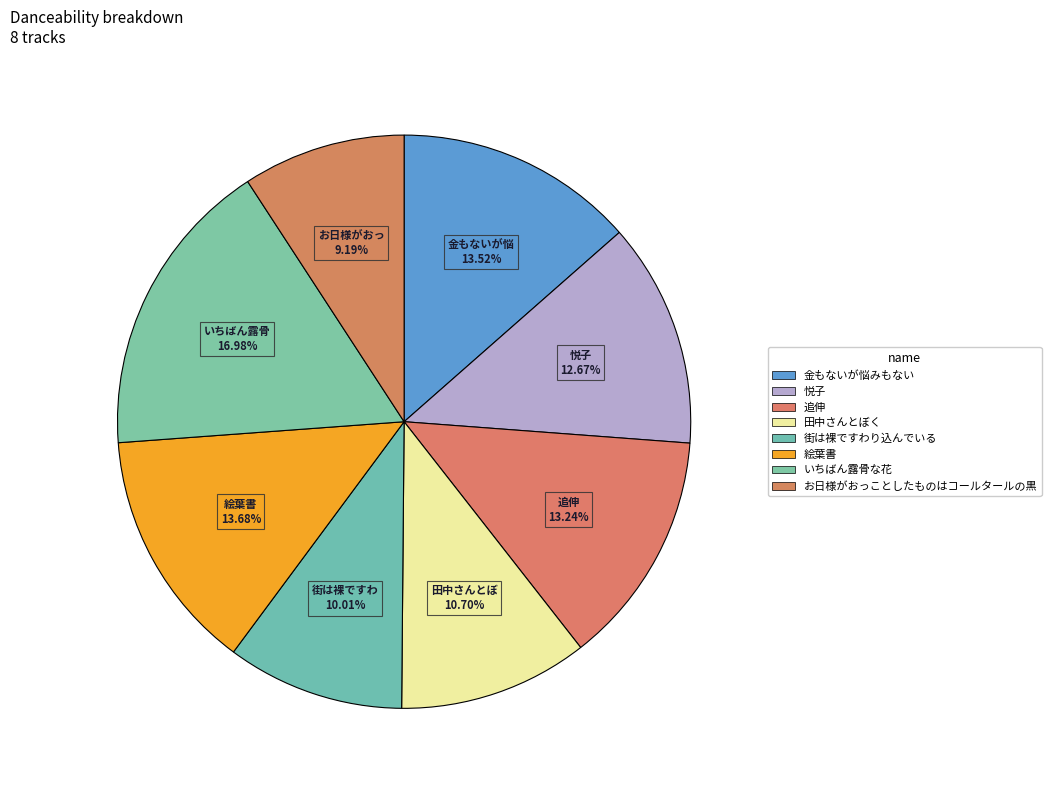

Rank the categories by value from highest to lowest.

いちばん露骨な花, 絵葉書, 金もないが悩みもない, 追伸, 悦子, 田中さんとぼく, 街は裸ですわり込んでいる, お日様がおっことしたものはコールタールの黒